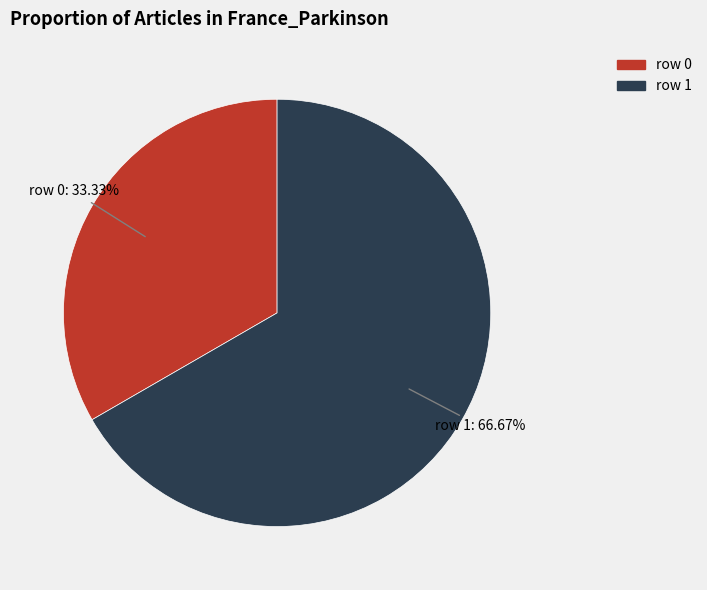

Is there any slice that represents more than half of the pie?

Yes